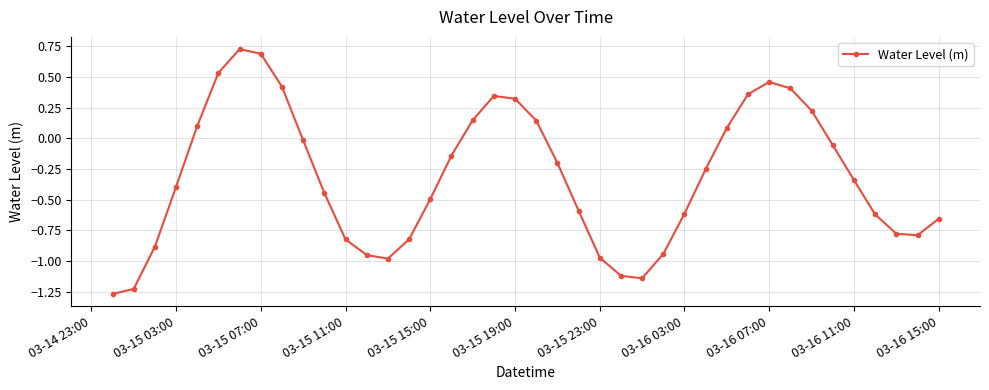

How many interior local peaks (higher than both neighbors) does the data have?

3